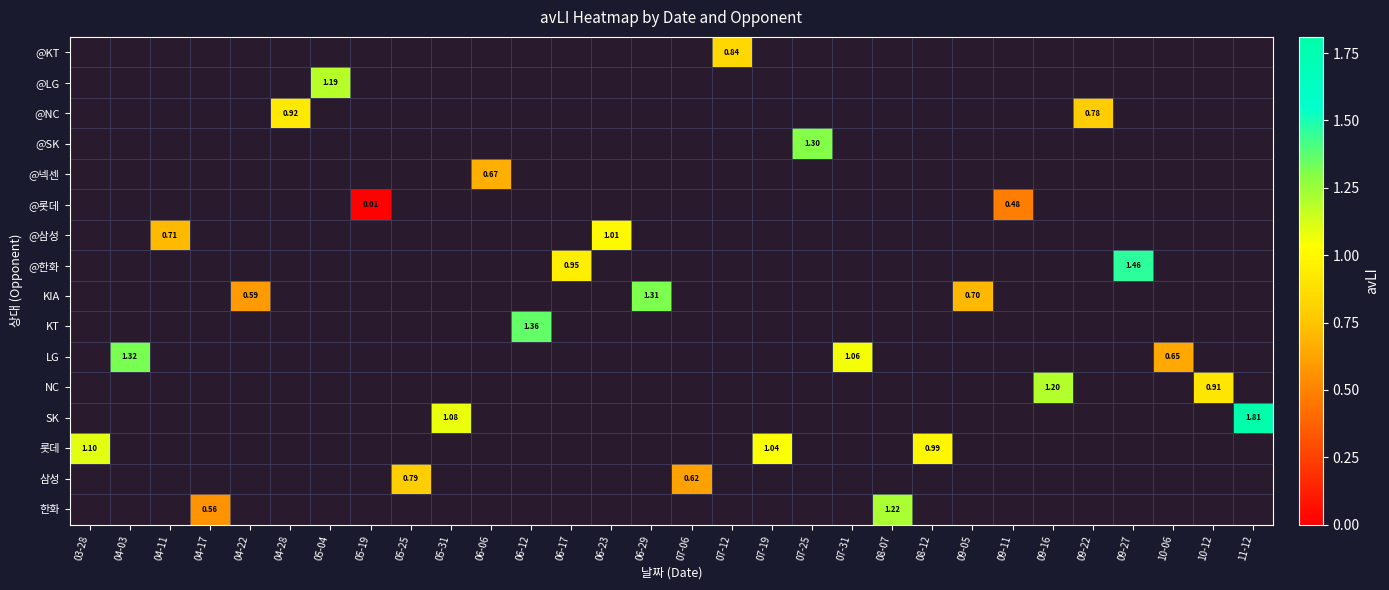

Count the number of categories in the chart.

30